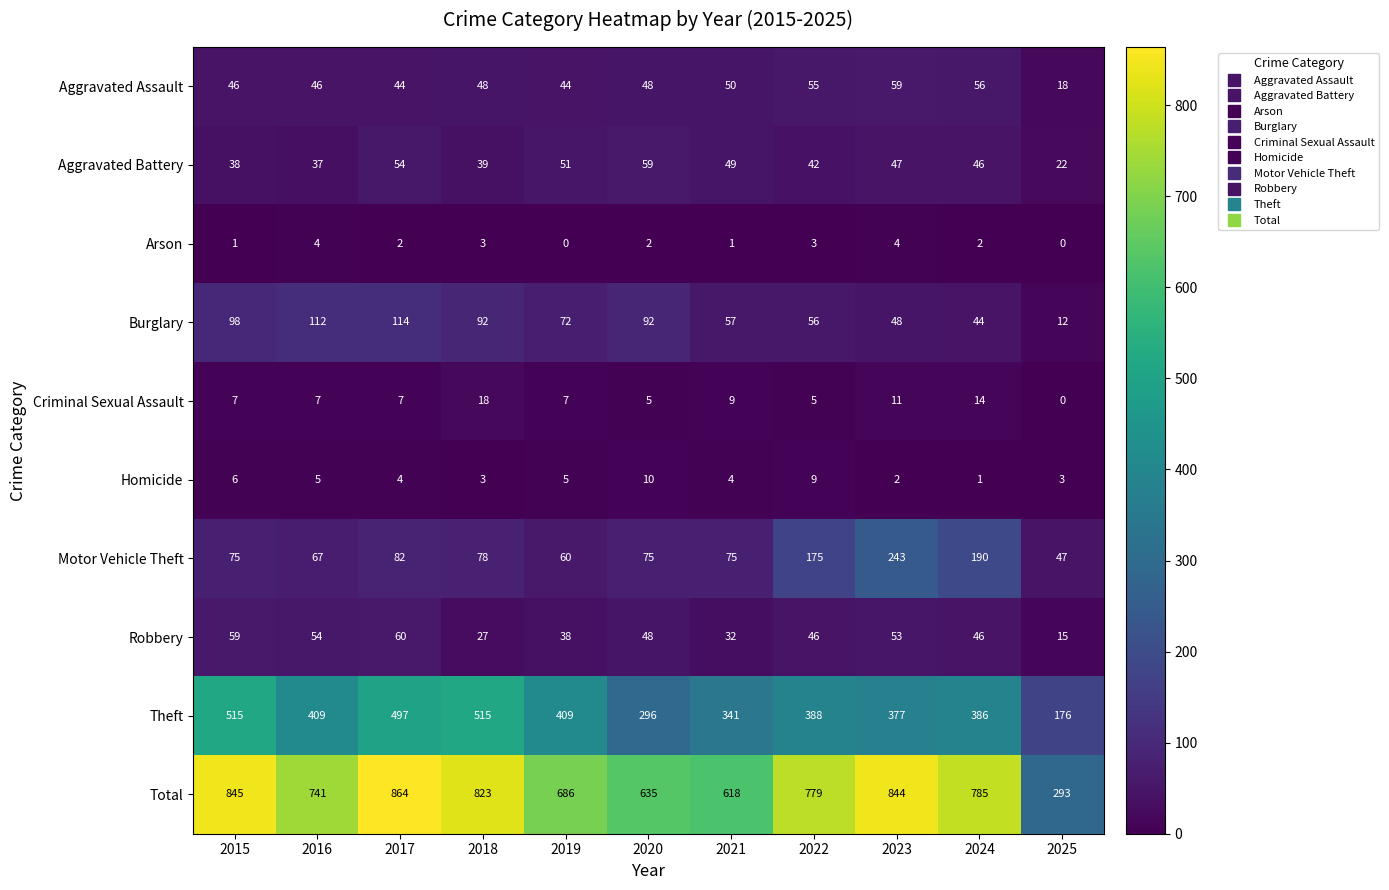

What is the difference between the maximum and minimum values in the Motor Vehicle Theft series?

196